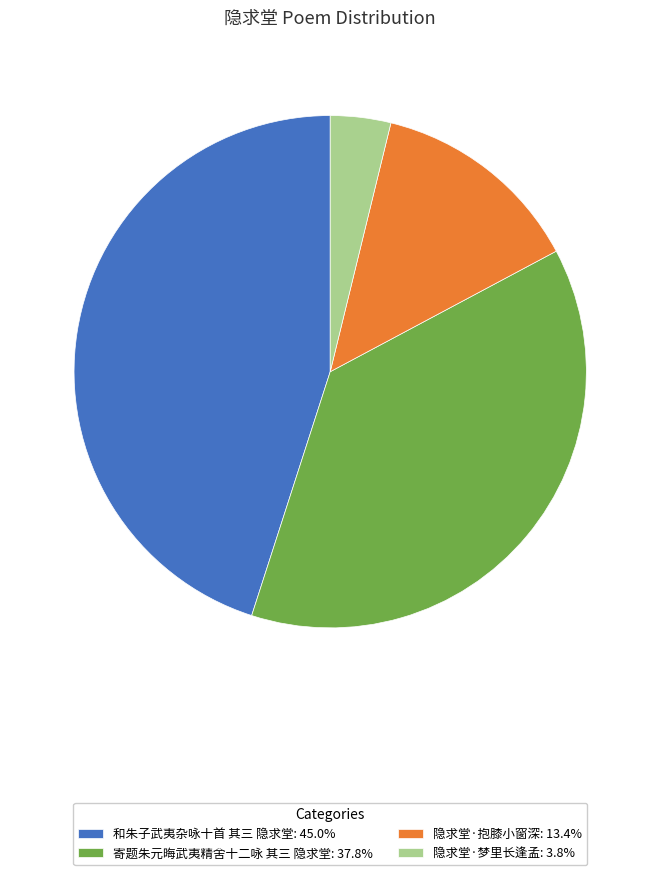

Do 隐求堂·抱膝小窗深: 13.4% and 寄题朱元晦武夷精舍十二咏 其三 隐求堂: 37.8% together represent more than half of the pie?

Yes